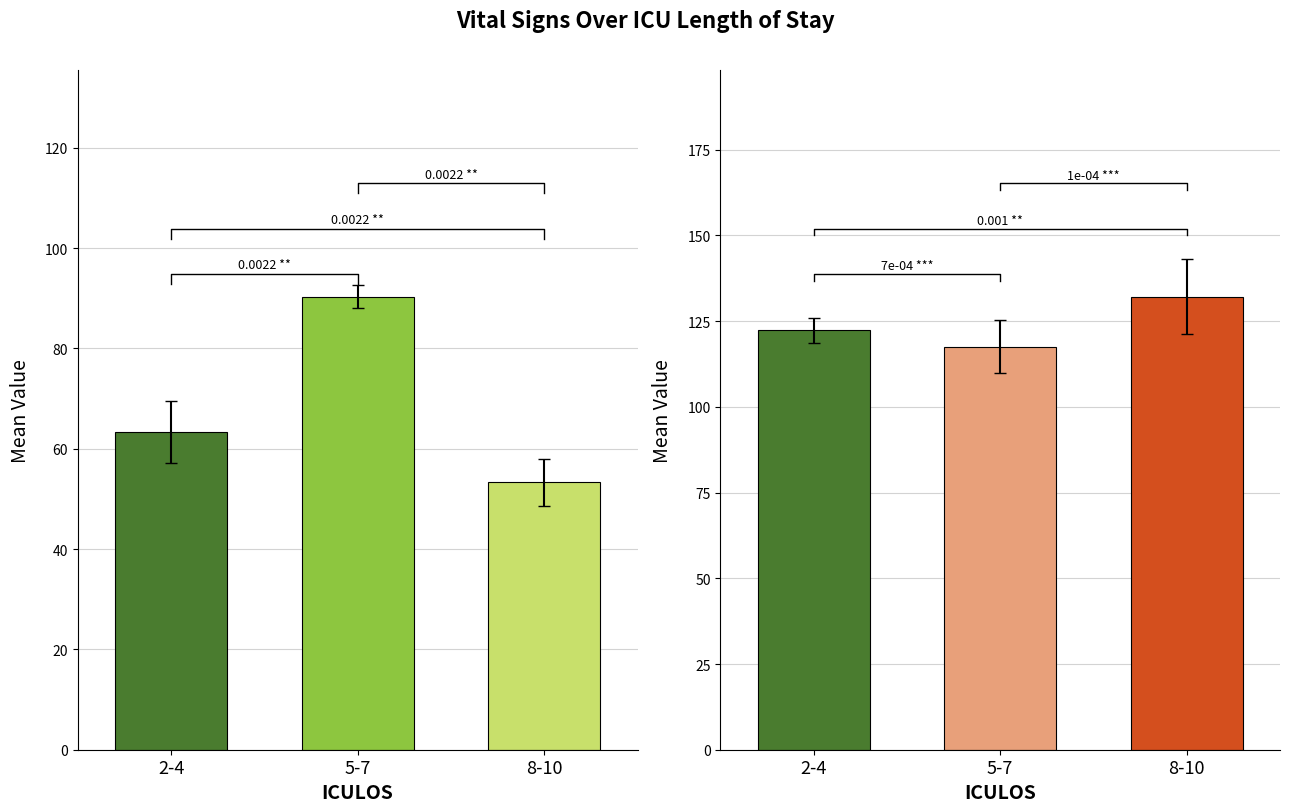

What position from the right is 2-4?

3